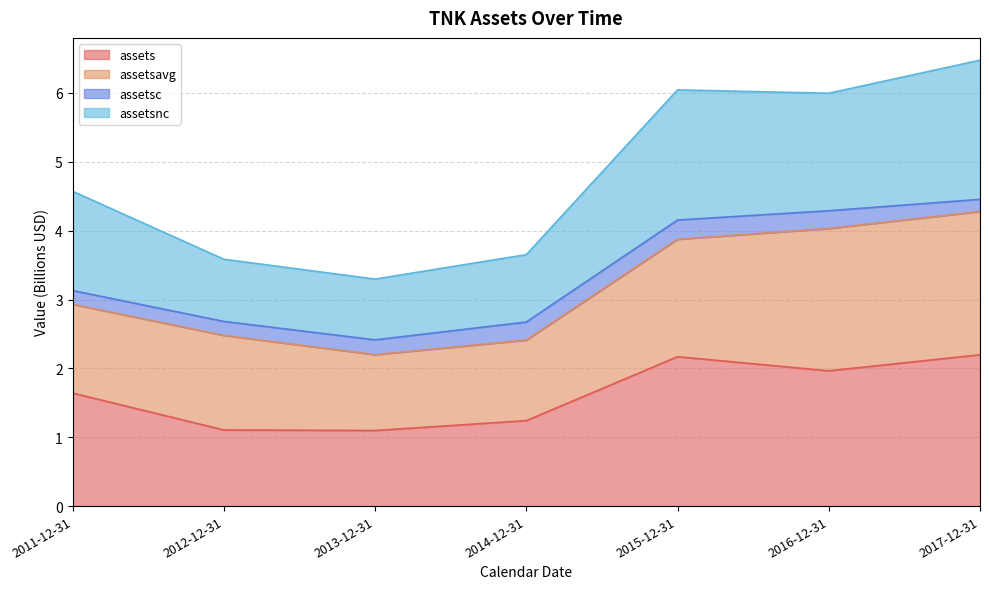

How many interior local peaks does the assetsnc series have?

1